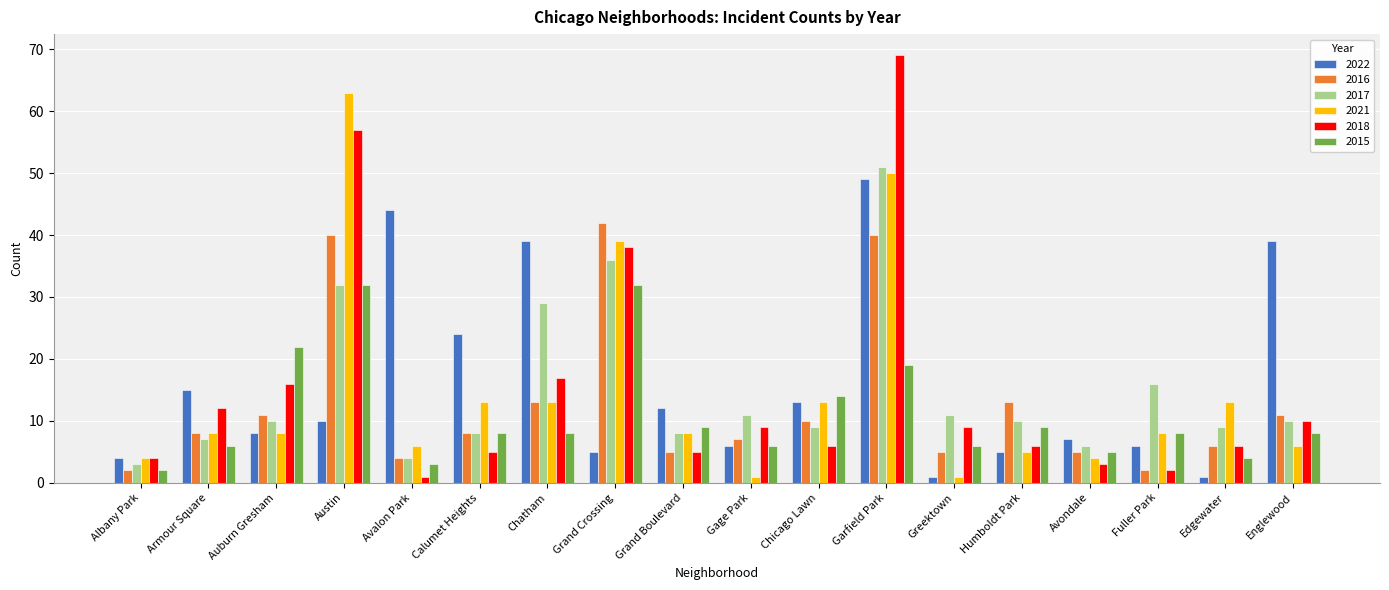

At which label is 2015 closest to 17?

Garfield Park